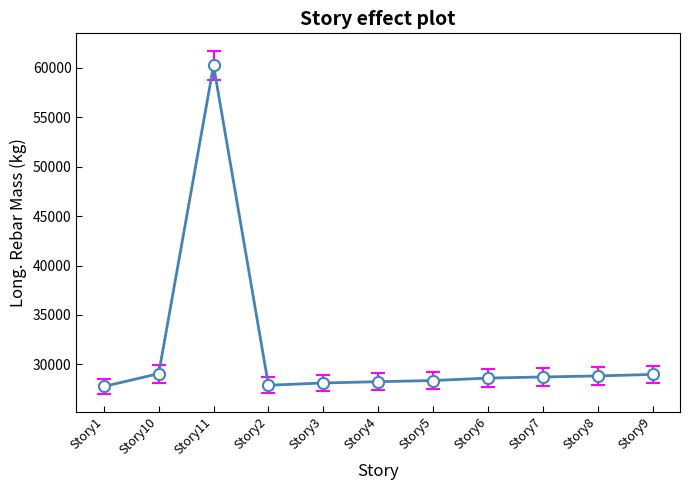

What is the sum of all values?

344780.9